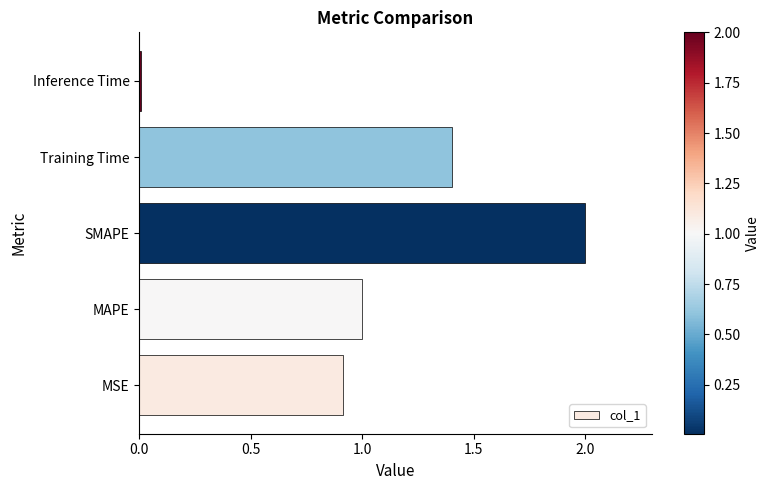

Are the bars horizontal?

Yes